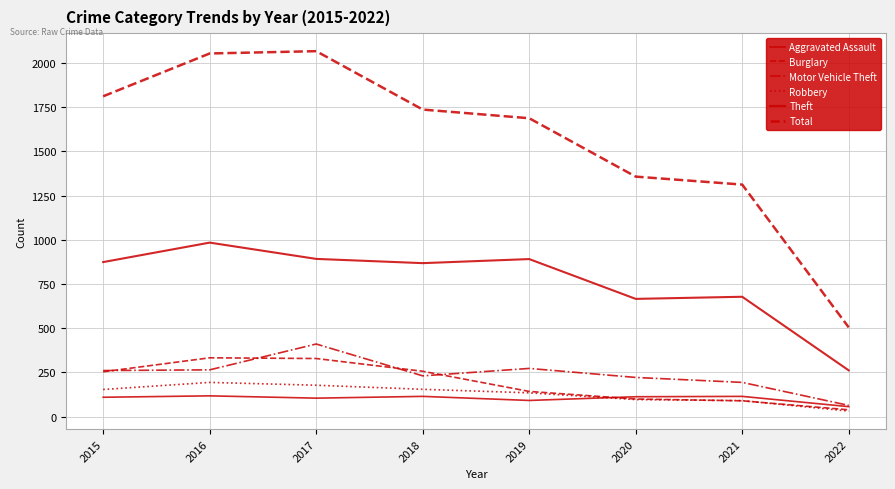

At which category does the chart reach its minimum across all series?

2022